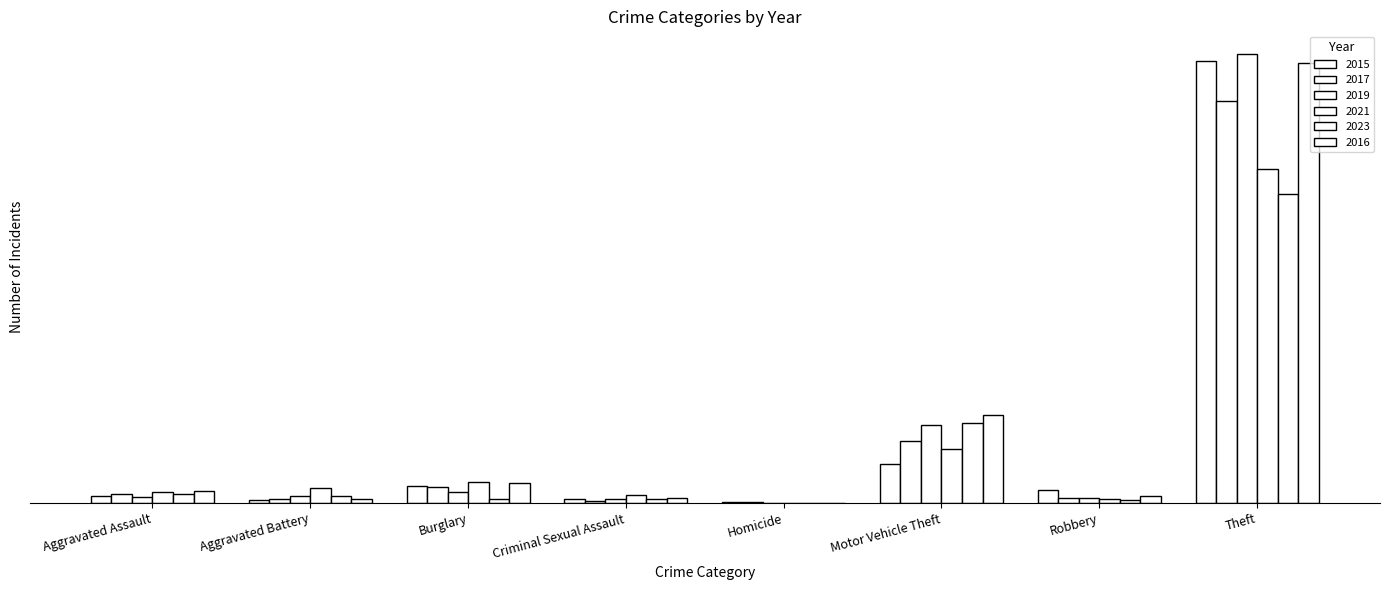

Are the bars grouped side by side (vs. stacked)?

Yes